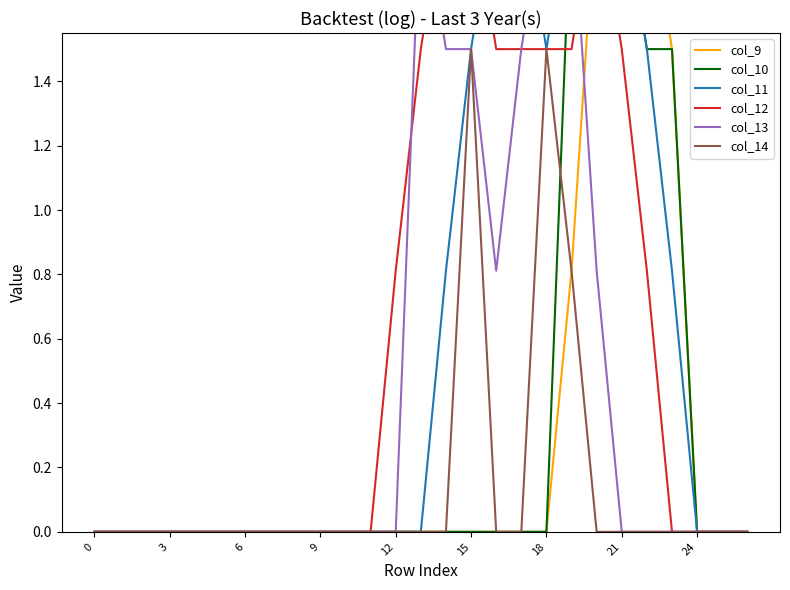

Is this an area chart (filled region under the line)?

No